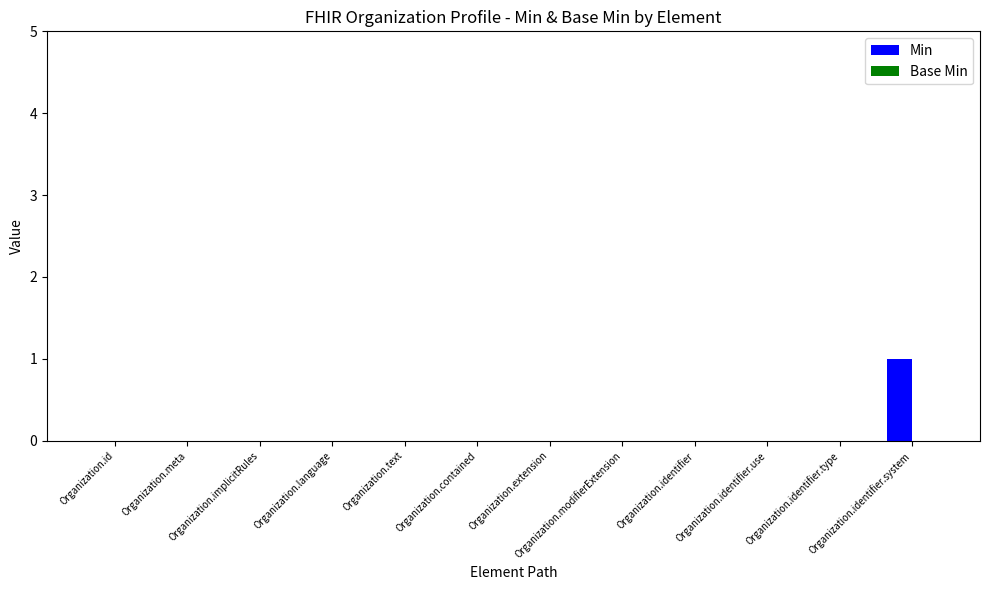

The value at Organization.extension is 0. True or false?

True